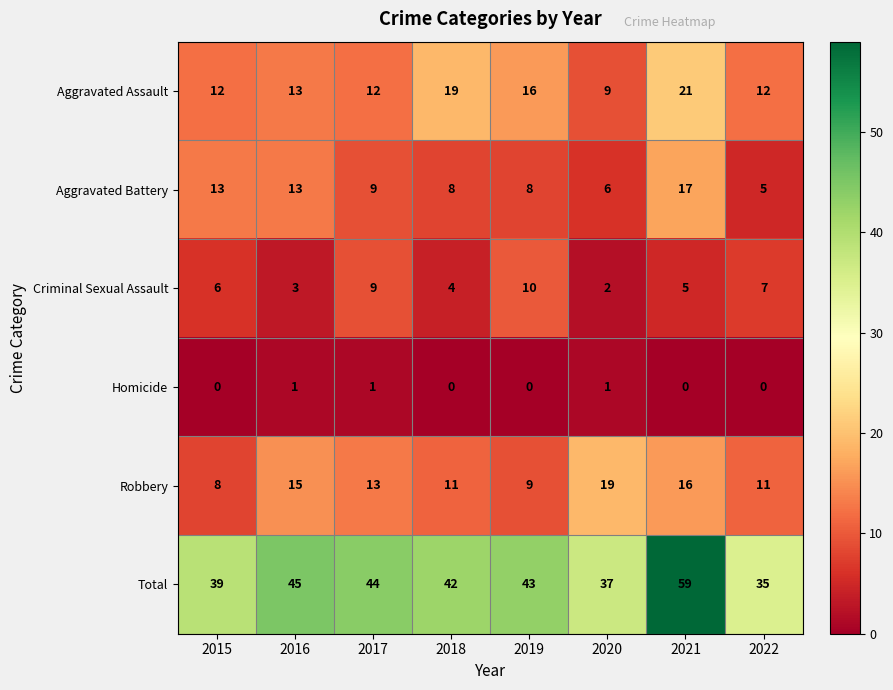

True or false: Criminal Sexual Assault has a value of 9 at 2017.

True